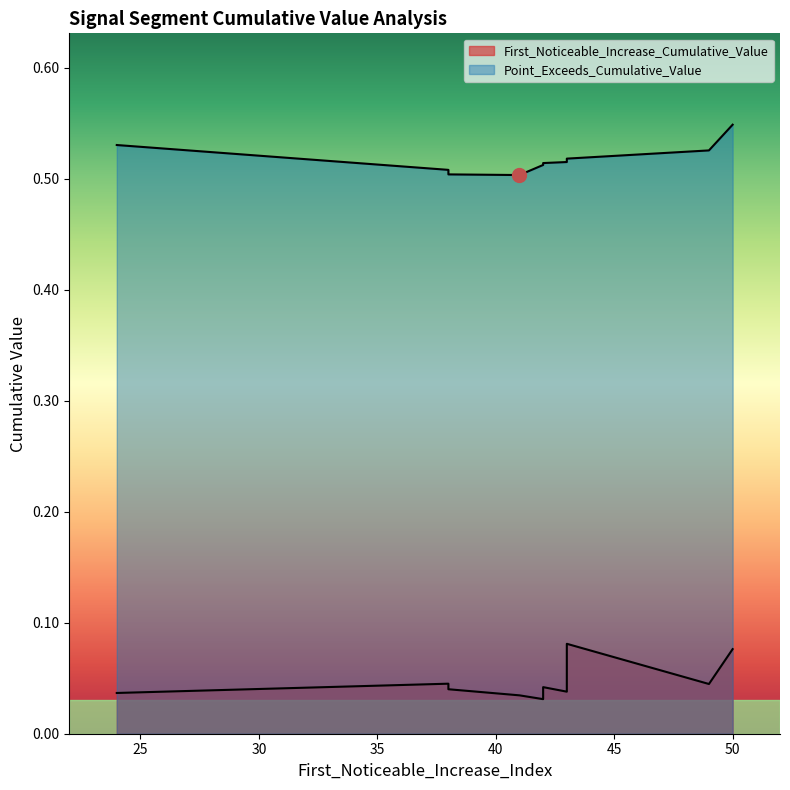

Between 42 and 43, which is larger?

43